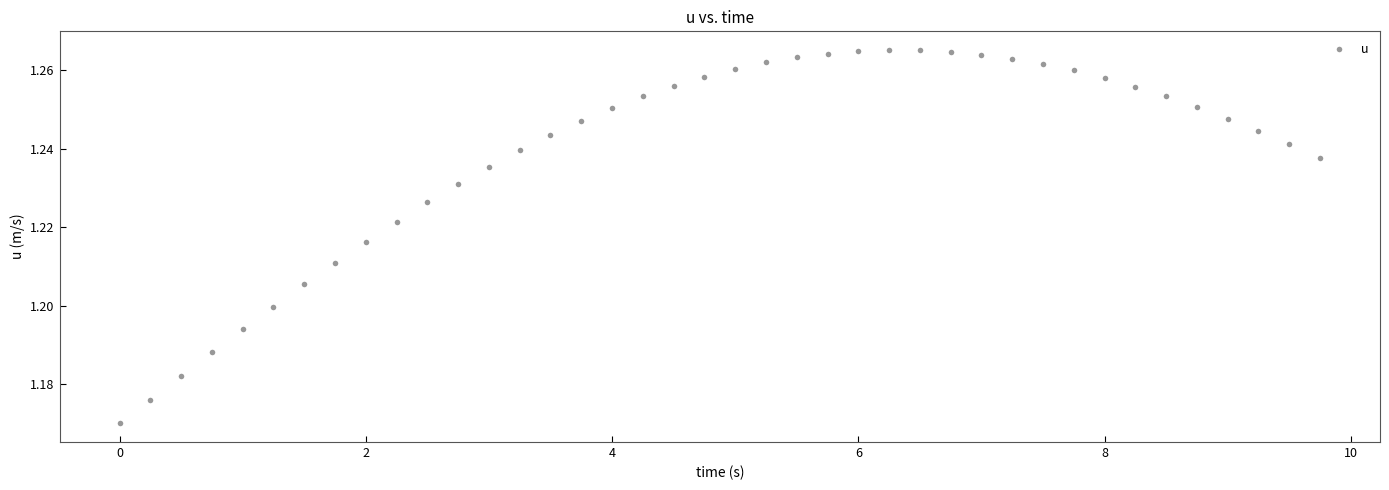

What is the range of X values (max minus min)?

9.8